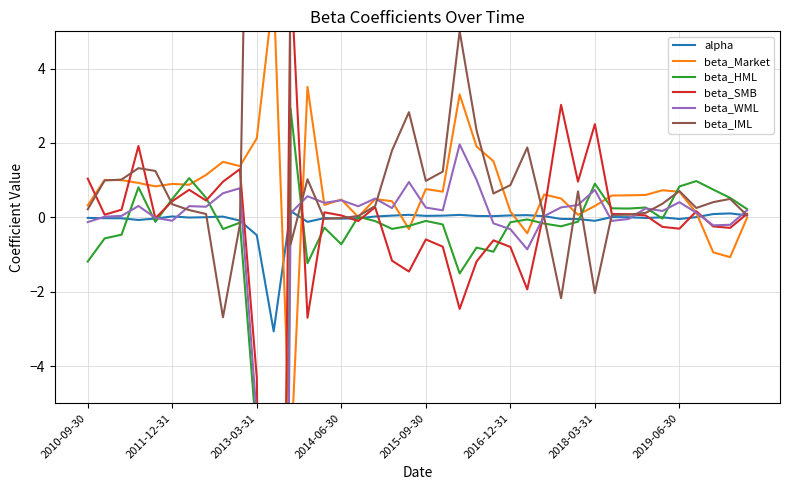

Reading left to right, what are all the values shown in this chart?

alpha: -0.0	-0.0	-0.0	-0.1	-0.0	0.0	-0.0	0.0	0.0	-0.1	-0.5	-3.1	0.2	-0.1	-0.0	-0.0	-0.0	0.0	0.0	0.1	0.0	0.0	0.1	0.0	0.0	0.1	0.1	0.0	-0.0	-0.0	-0.1	0.0	0.0	-0.0	-0.0	-0.0	0.0	0.1	0.1	0.1
beta_Market: 0.3	1.0	1.0	0.9	0.8	0.9	0.9	1.1	1.5	1.4	2.1	6.1	-6.5	3.5	0.3	0.5	0.0	0.5	0.4	-0.3	0.8	0.7	3.3	1.9	1.5	0.2	-0.4	0.6	0.5	0.1	0.3	0.6	0.6	0.6	0.7	0.7	0.1	-0.9	-1.1	-0.0
beta_HML: -1.2	-0.6	-0.5	0.8	-0.1	0.5	1.1	0.5	-0.3	-0.1	-6.0	-62.9	2.9	-1.2	-0.3	-0.7	0.0	-0.1	-0.3	-0.2	-0.1	-0.2	-1.5	-0.8	-0.9	-0.1	-0.1	-0.2	-0.2	-0.1	0.9	0.2	0.2	0.3	-0.0	0.8	1.0	0.7	0.5	0.2
beta_SMB: 1.0	0.1	0.2	1.9	-0.0	0.4	0.7	0.4	1.0	1.3	-4.3	-37.8	6.7	-2.7	0.1	0.0	-0.1	0.3	-1.2	-1.5	-0.6	-0.8	-2.5	-1.2	-0.6	-0.8	-1.9	0.2	3.0	1.0	2.5	0.1	0.1	0.0	-0.3	-0.3	0.2	-0.2	-0.3	0.1
beta_WML: -0.1	0.0	0.0	0.3	-0.0	-0.1	0.3	0.3	0.6	0.8	-5.4	-53.3	0.1	0.6	0.4	0.5	0.3	0.5	0.2	0.9	0.3	0.2	2.0	1.0	-0.2	-0.3	-0.9	0.0	0.3	0.3	0.7	-0.1	-0.0	0.2	0.2	0.4	0.1	-0.2	-0.2	0.2
beta_IML: 0.2	1.0	1.0	1.3	1.2	0.4	0.2	0.1	-2.7	-0.2	25.0	186.6	-0.7	1.0	-0.0	-0.0	0.0	0.3	1.8	2.8	1.0	1.2	5.0	2.3	0.6	0.9	1.9	-0.0	-2.2	0.7	-2.0	0.1	0.1	0.1	0.4	0.7	0.3	0.4	0.5	0.1